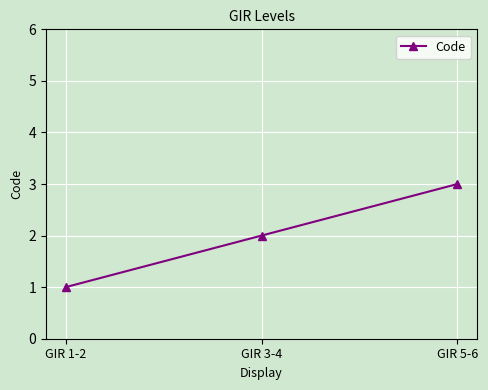

Reading left to right, what are all the values shown in this chart?

GIR 1-2=1	GIR 3-4=2	GIR 5-6=3